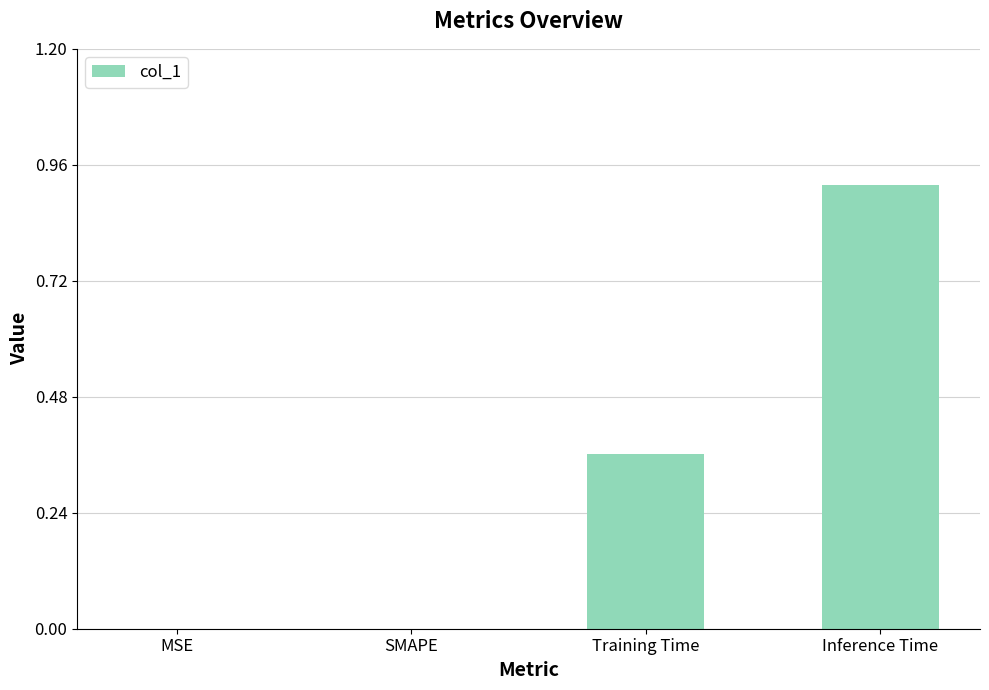

What is the sum of all values?

1.3